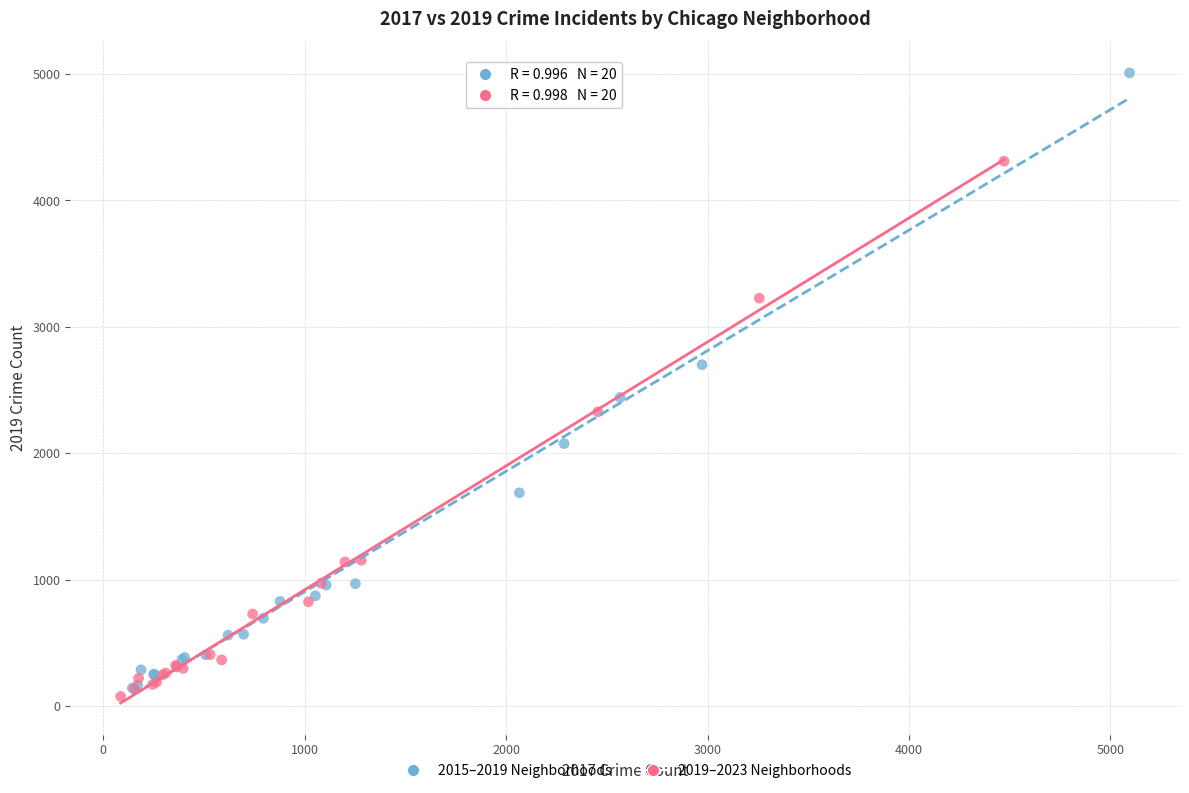

Which series has the largest Y range (max minus min)?

2015–2019 Neighborhoods